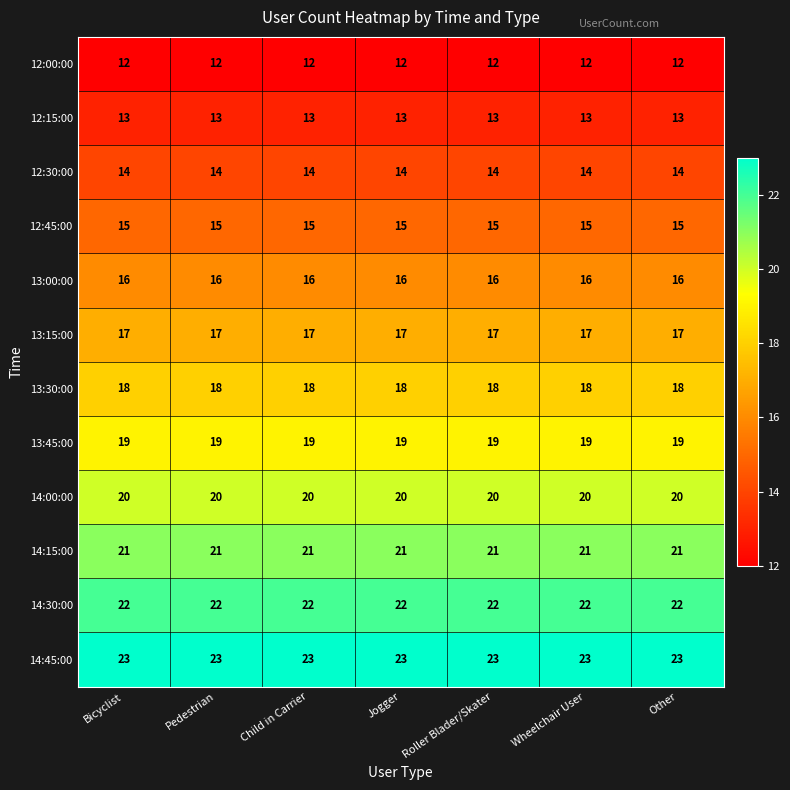

What is the minimum value shown in the chart?

12